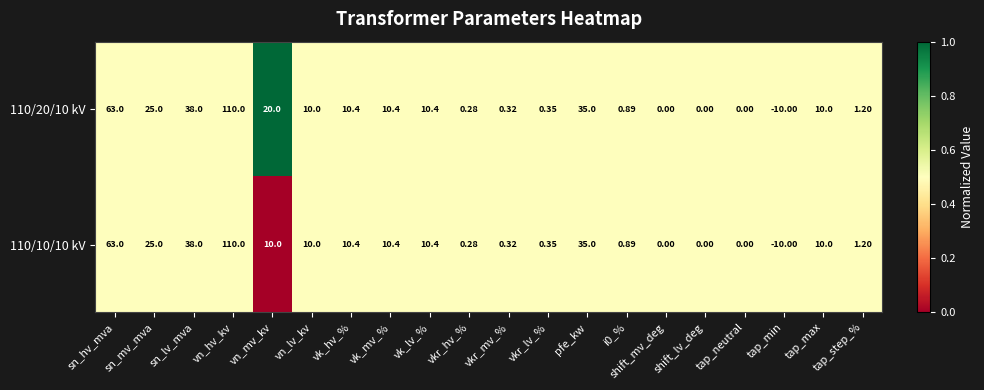

Which label corresponds to the smallest value in the chart?

tap_min